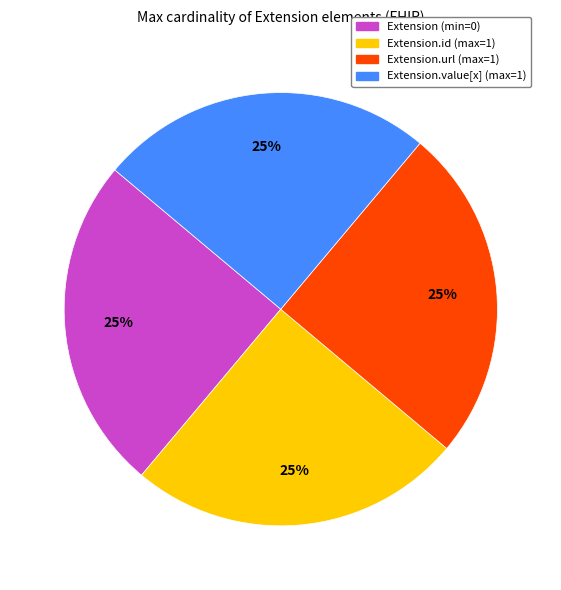

Approximately how many times larger is the value at Extension.url (max=1) compared to Extension.value[x] (max=1)?

1.0